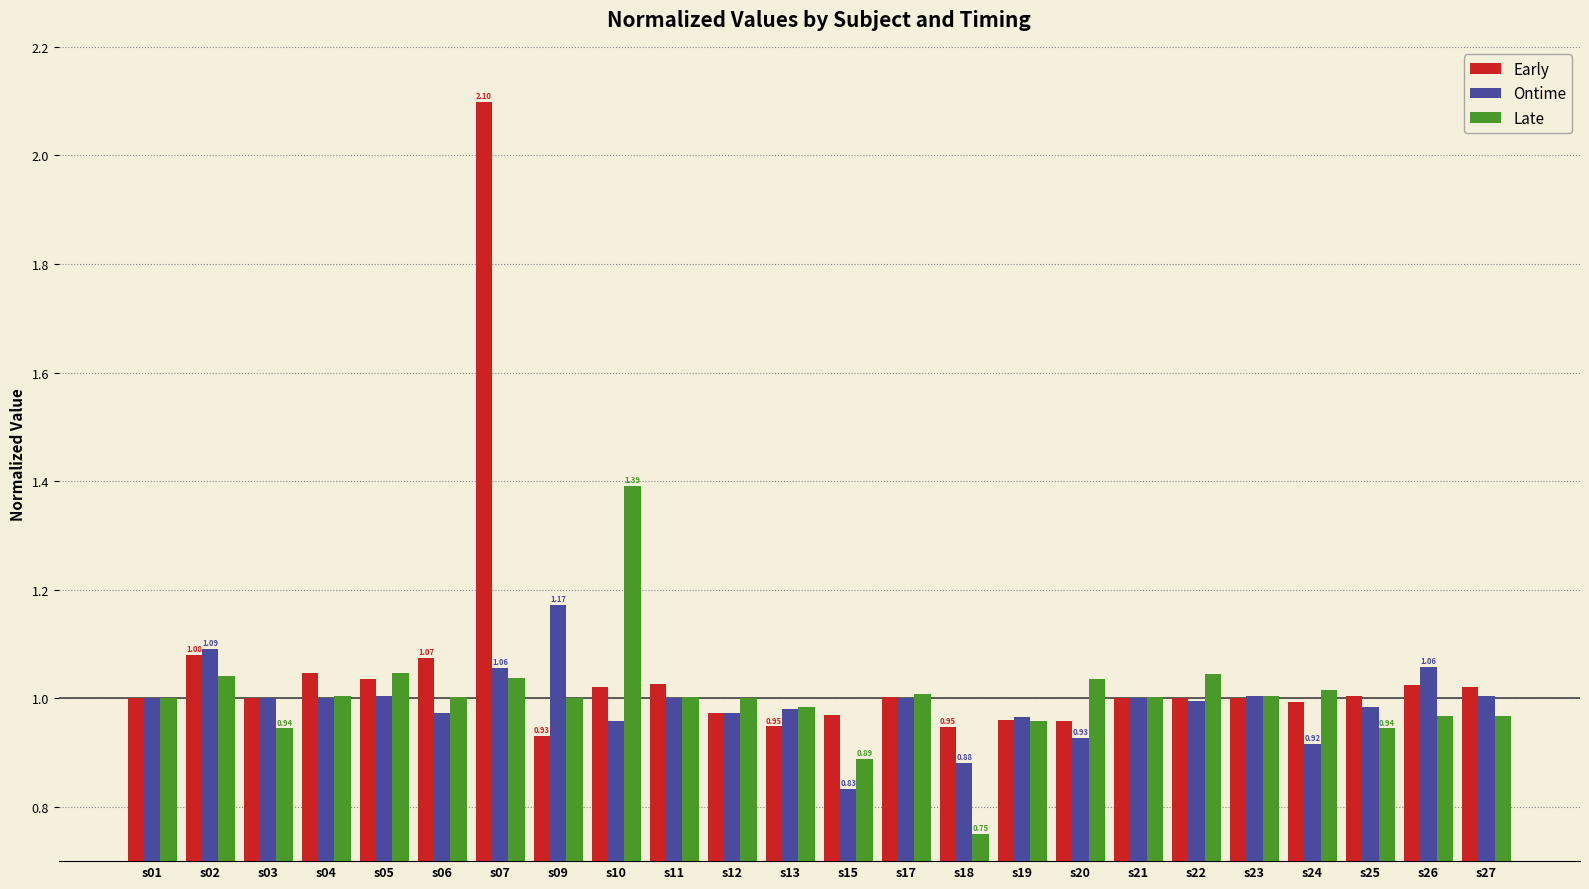

What is the total value across all series at s27?

3.0